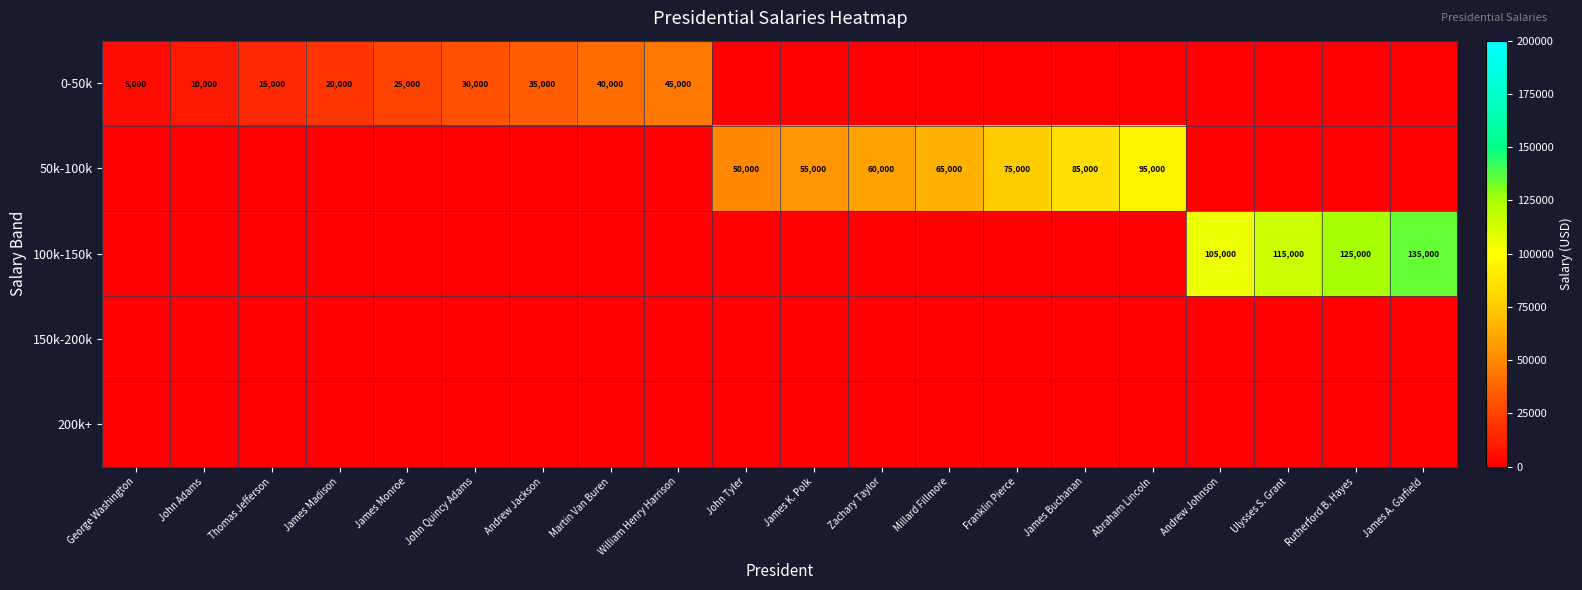

Is the value of 0-50k at William Henry Harrison greater than the value of 50k-100k at James K. Polk?

No